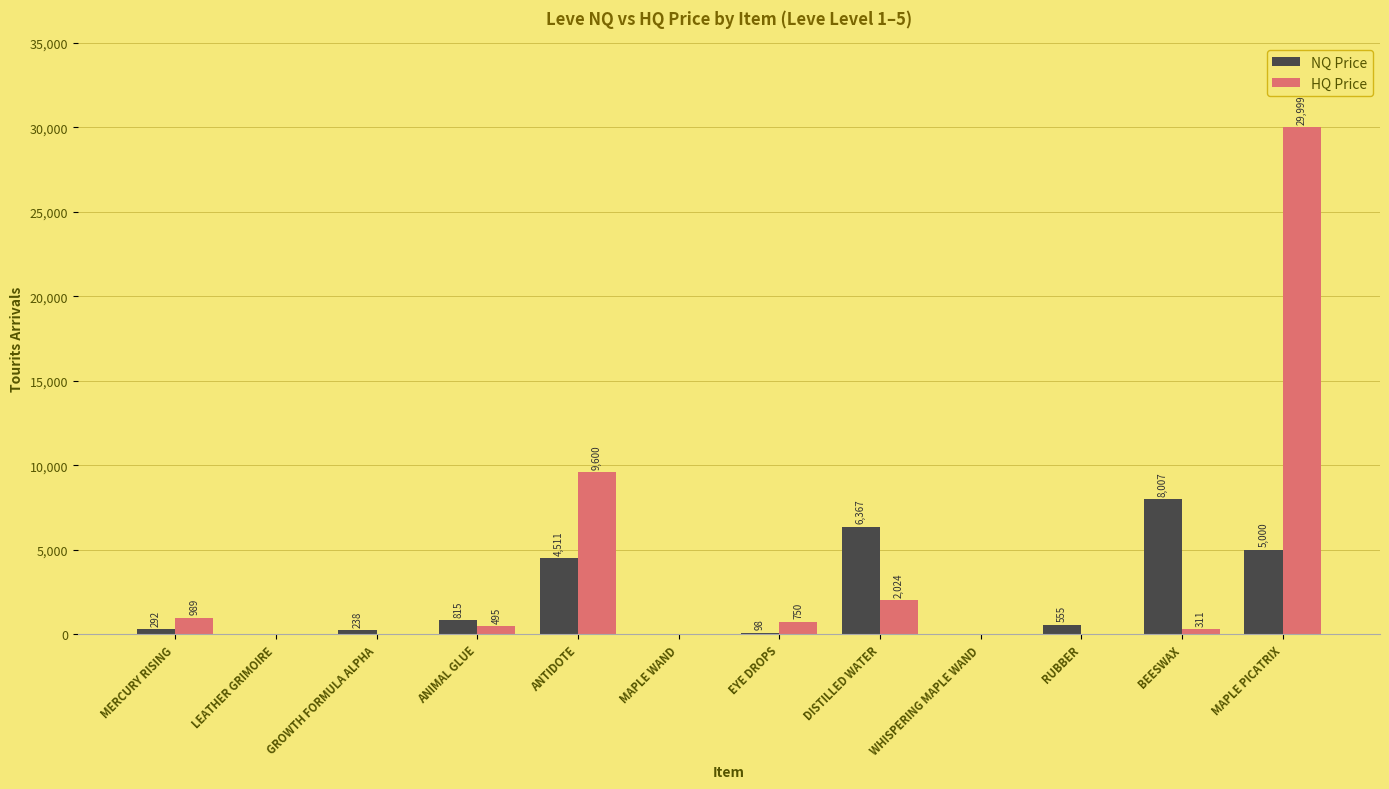

Where is NQ Price nearest to the value 4003?

ANTIDOTE